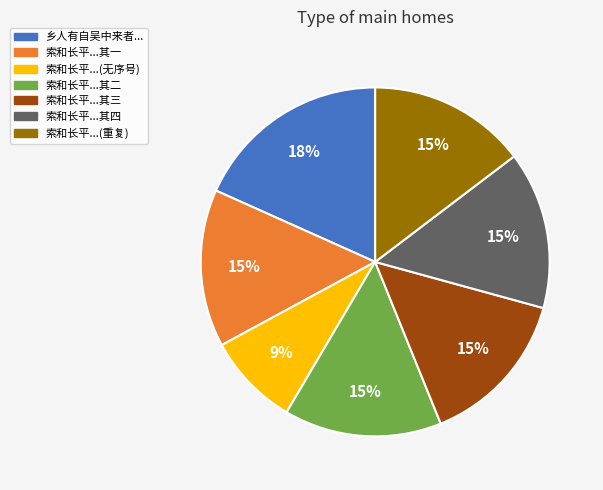

Do 索和长平...其三 and 索和长平...其四 together represent more than half of the pie?

No